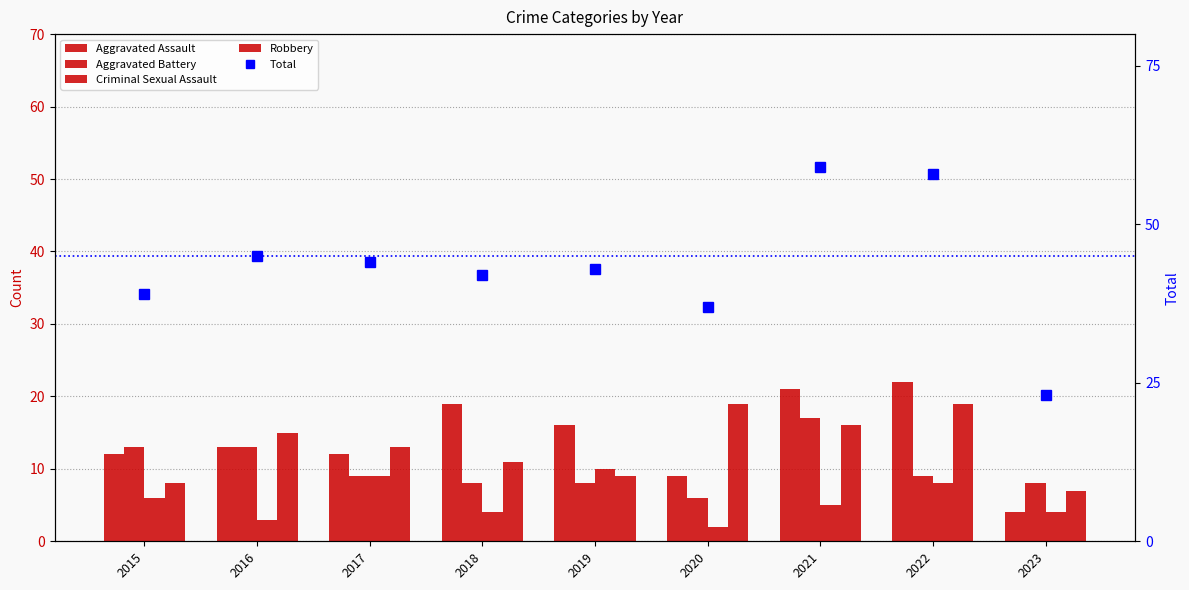

Read the Aggravated Assault value at 2021, to the nearest 10.

20